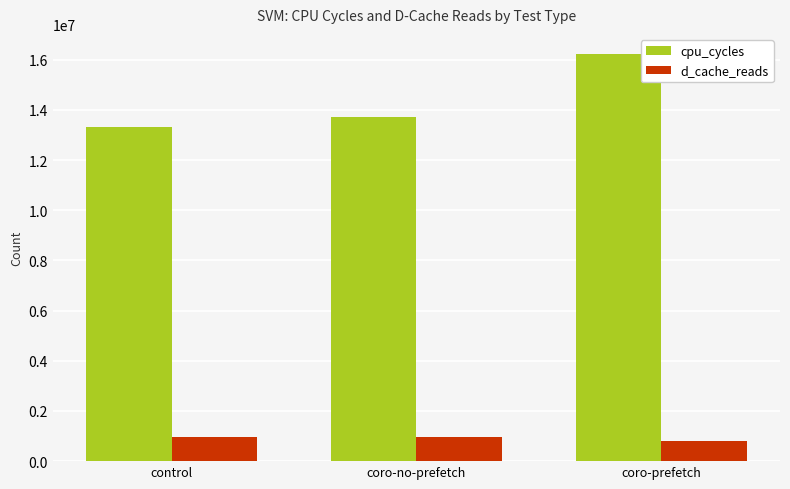

What is the value of the cpu_cycles bar at the 3rd from the left?

16221000